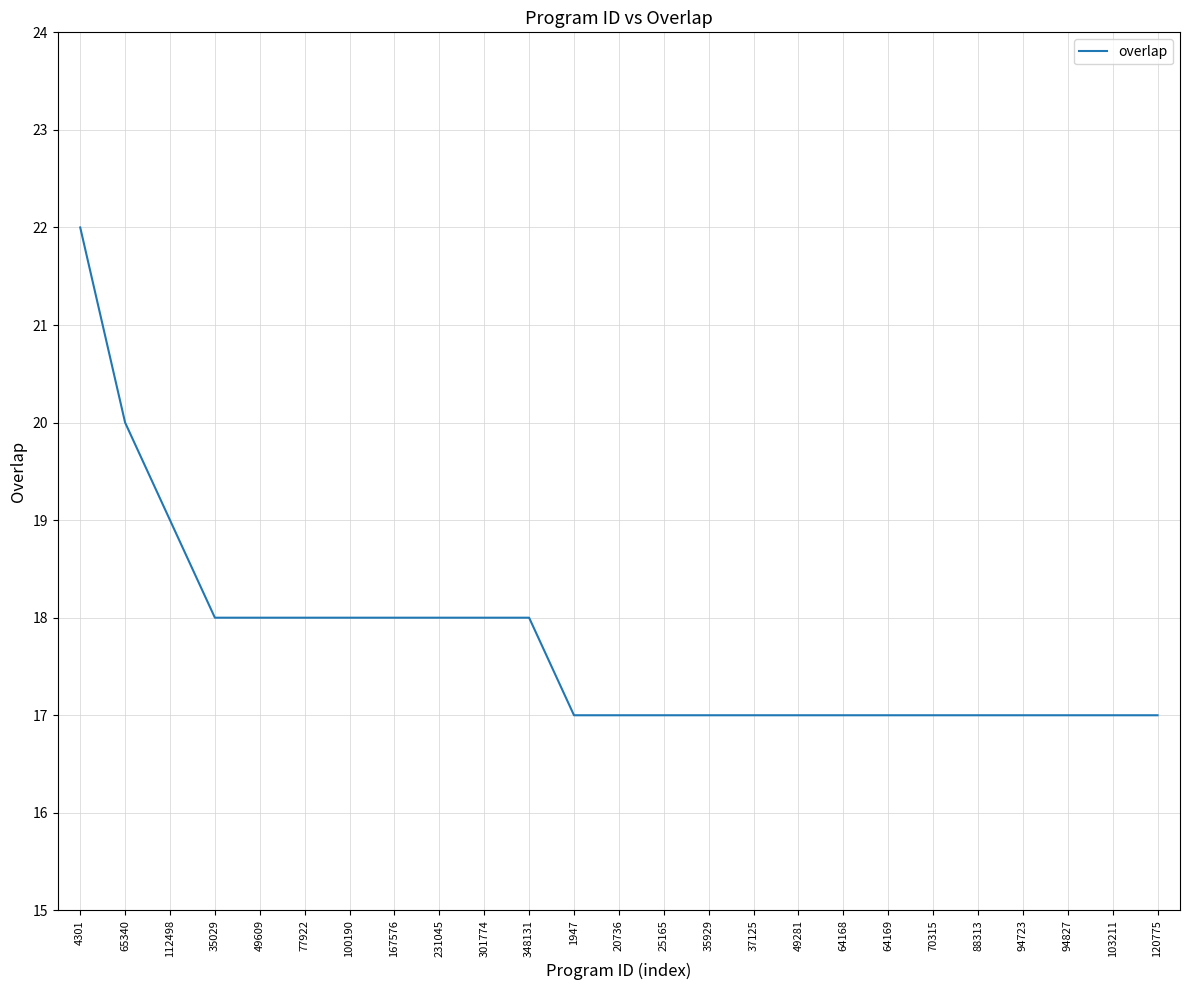

At which category does the chart reach its peak across all series?

4301